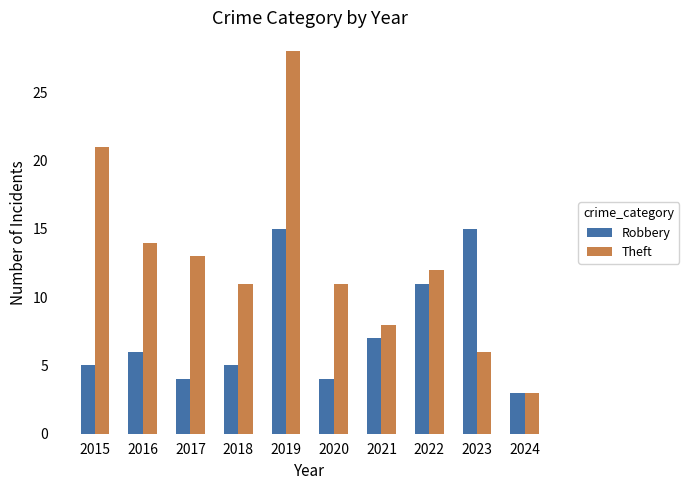

What is the smallest value displayed?

3